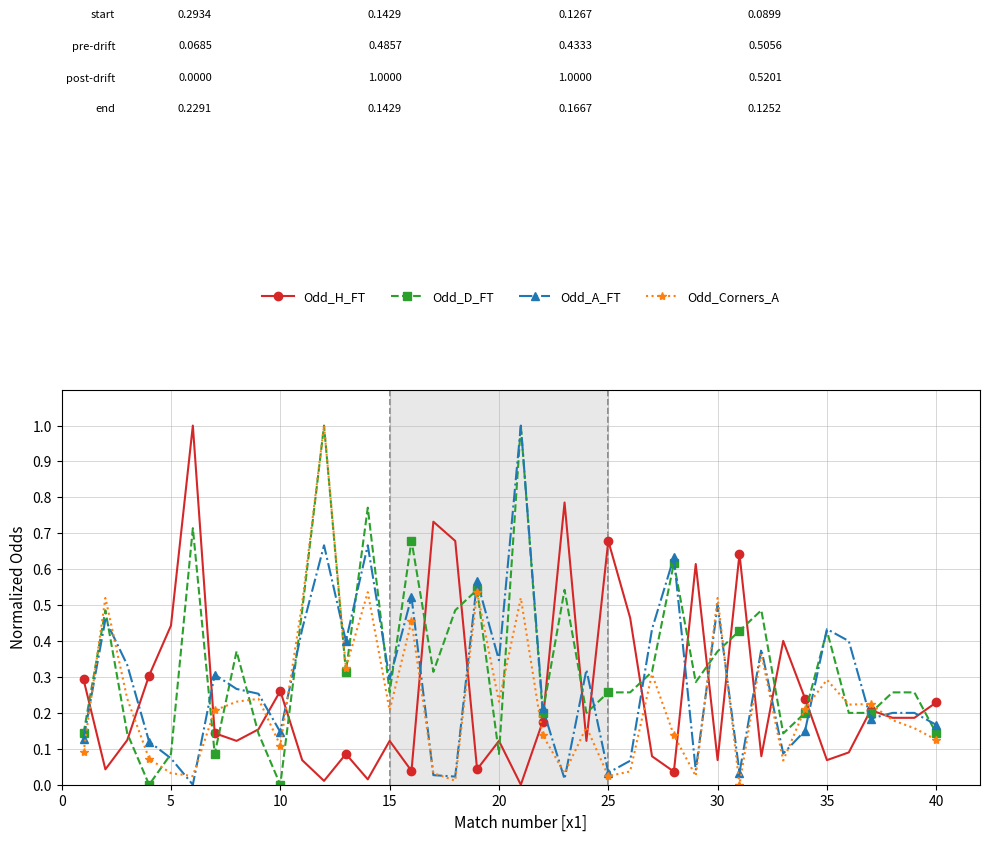

List the series in order of their peak value, lowest first.

Odd_H_FT, Odd_D_FT, Odd_A_FT, Odd_Corners_A